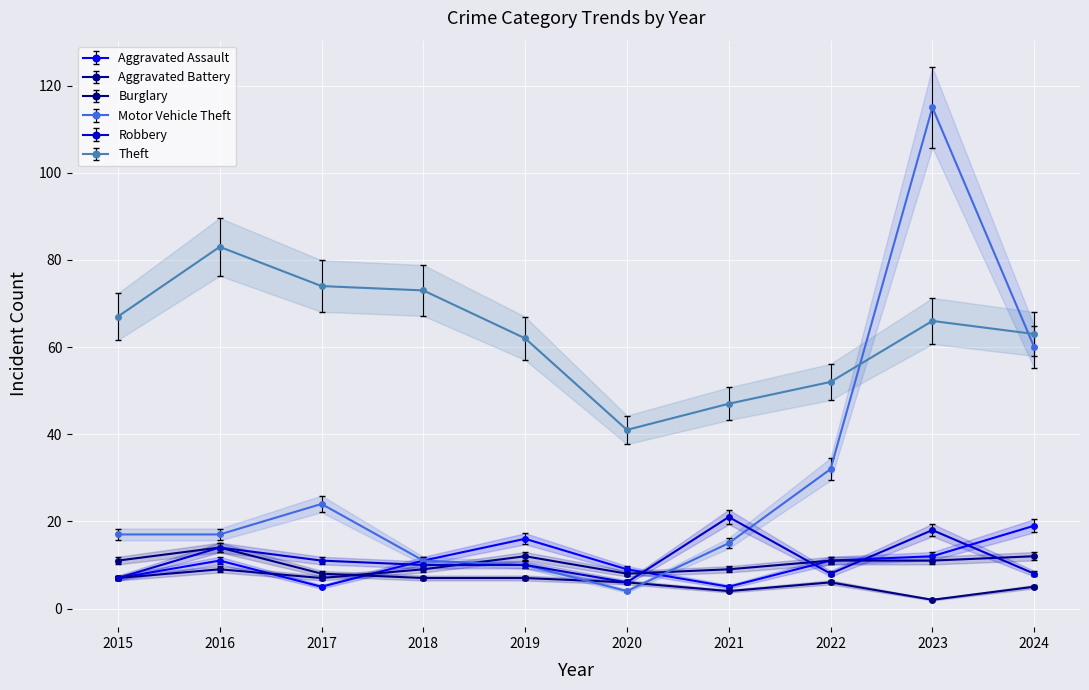

Between 2022 and 2024, which series saw the biggest shift?

Motor Vehicle Theft